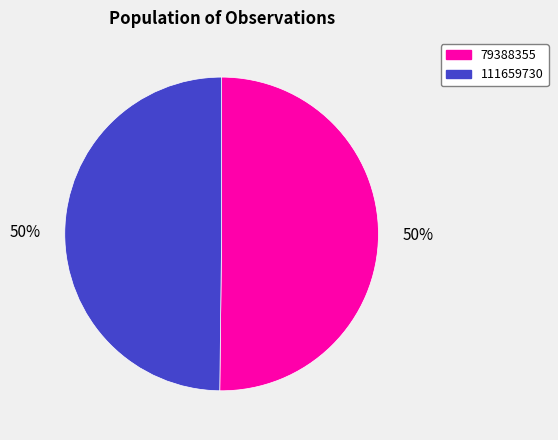

Do 79388355 and 111659730 together represent more than half of the pie?

Yes